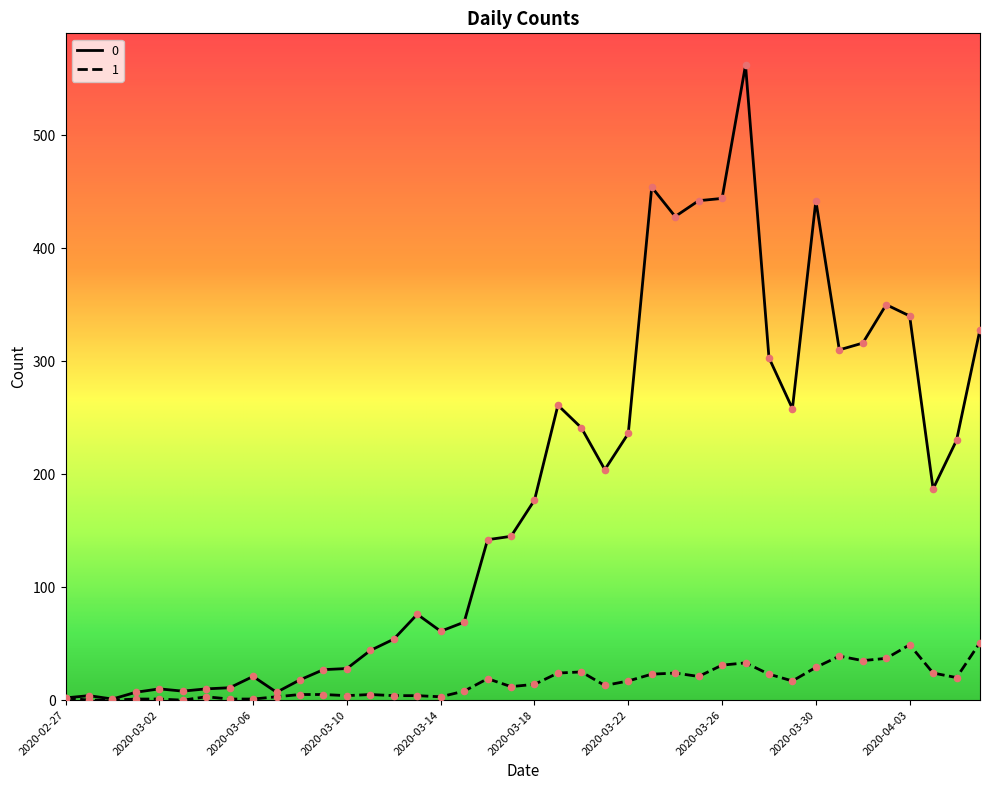

List the series in order of their overall mean, highest first.

0, 1